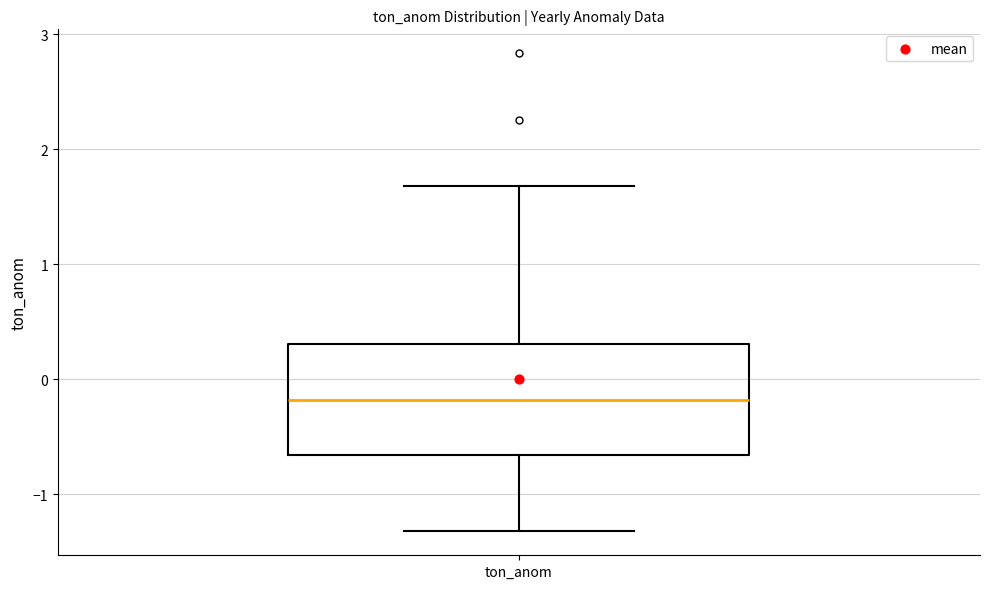

Transcribe this box plot: give where the median line is, the range the box spans, and where the two whiskers end, as read against the y-axis. The values are not printed on the chart, so give them approximately, as read against the axis.

median -0.2, box -0.7 to 0.3, whiskers -1.3 to 1.7